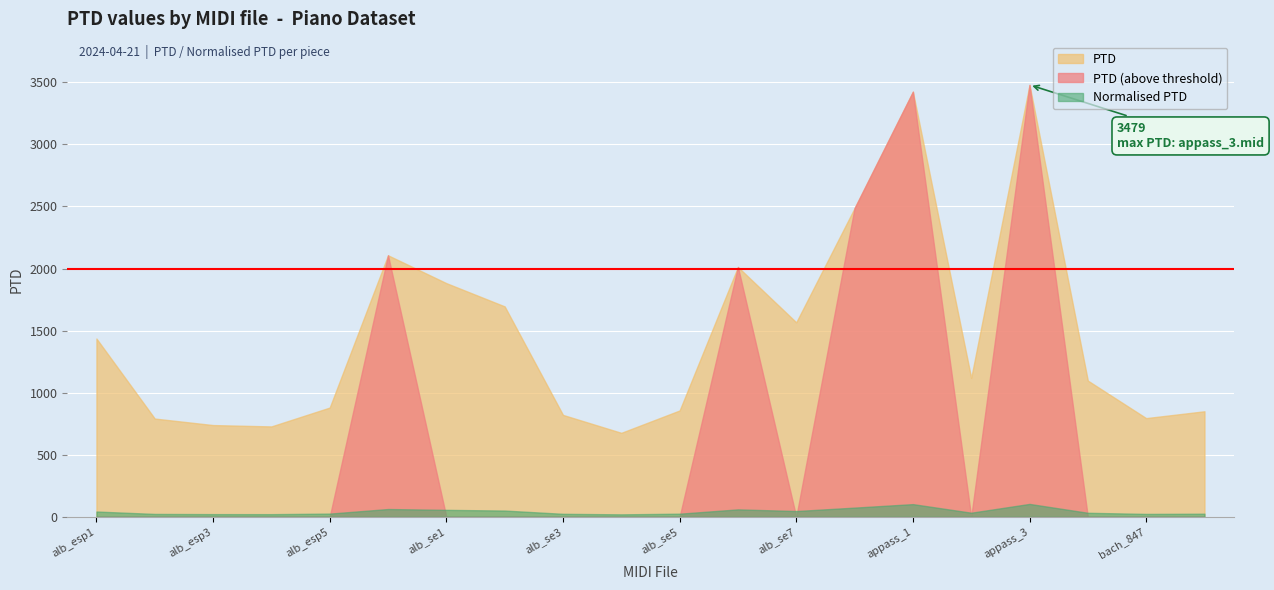

Where is the first local minimum for PTD?

alb_esp4.mid